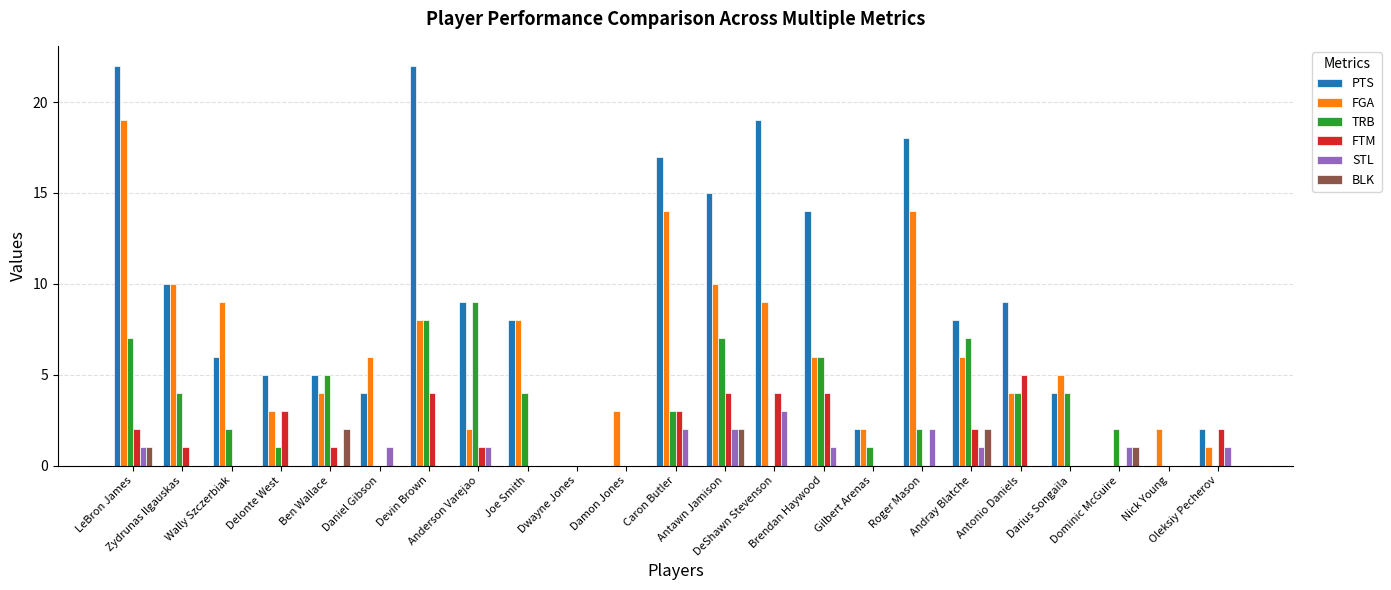

Which series has the widest spread of values?

PTS